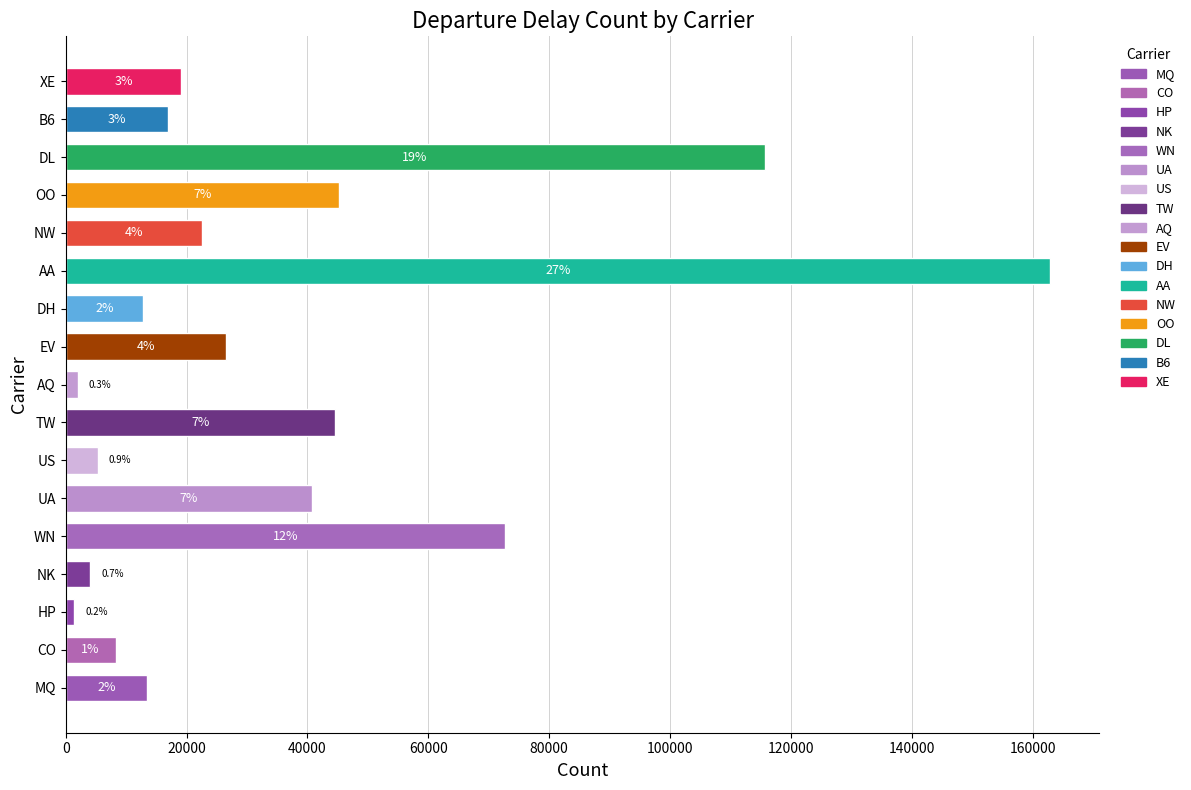

Is it true that the value at B6 is 4121.4?

False